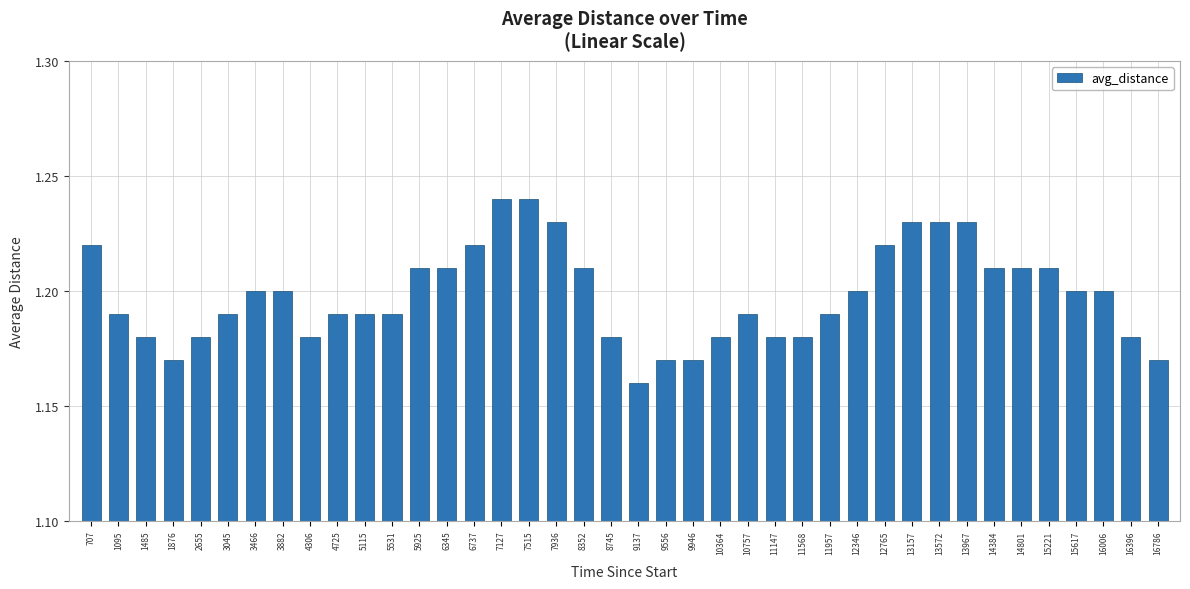

Is it true that the value at 4725 is 1.9?

False